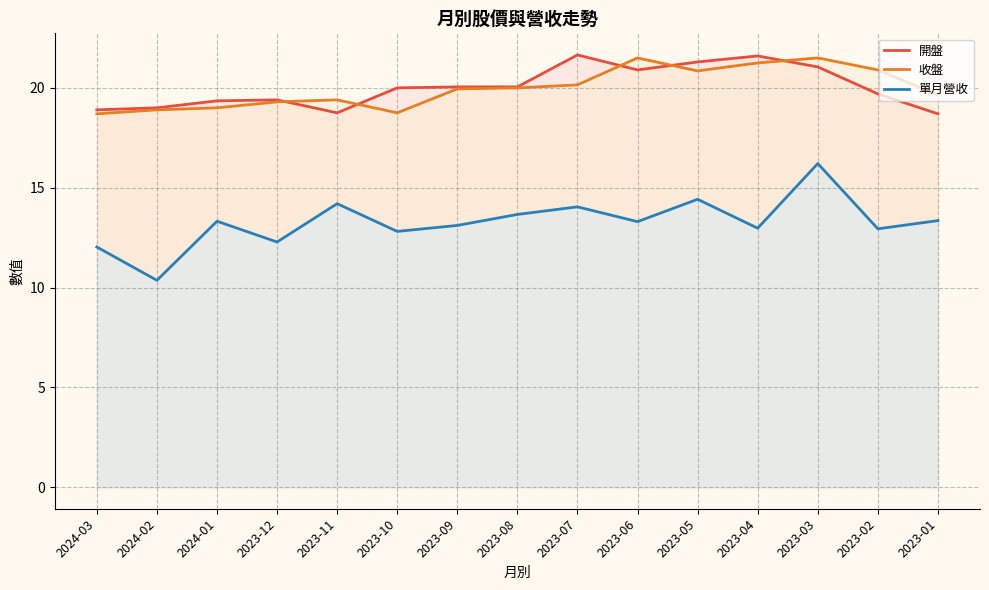

Which has a higher value, 2023-08 or 2023-09?

2023-08